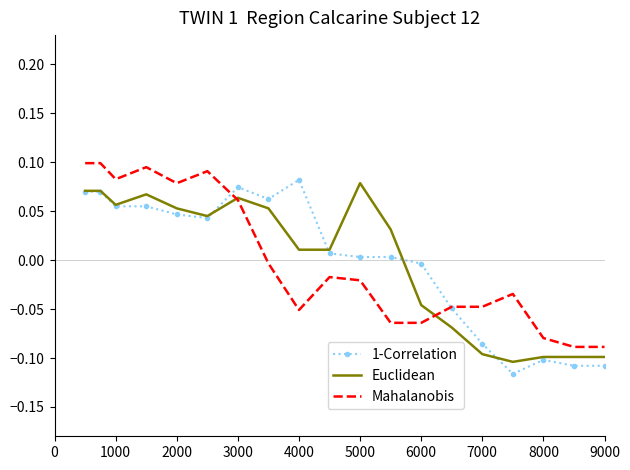

What is the minimum value shown in the chart?

-0.1